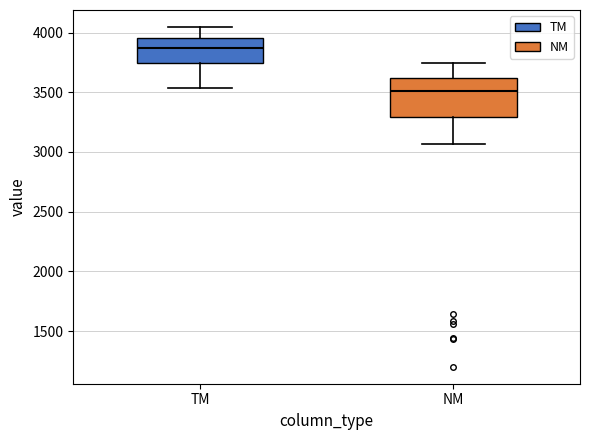

Reading left to right, transcribe this box plot: for each box, give where its median line is, the range the box spans, and where its two whiskers end, as read against the y-axis. The values are not printed on the chart, so give them approximately, as read against the axis.

TM: median 3850, box 3750 to 3950, whiskers 3550 to 4050
NM: median 3500, box 3300 to 3600, whiskers 3050 to 3750